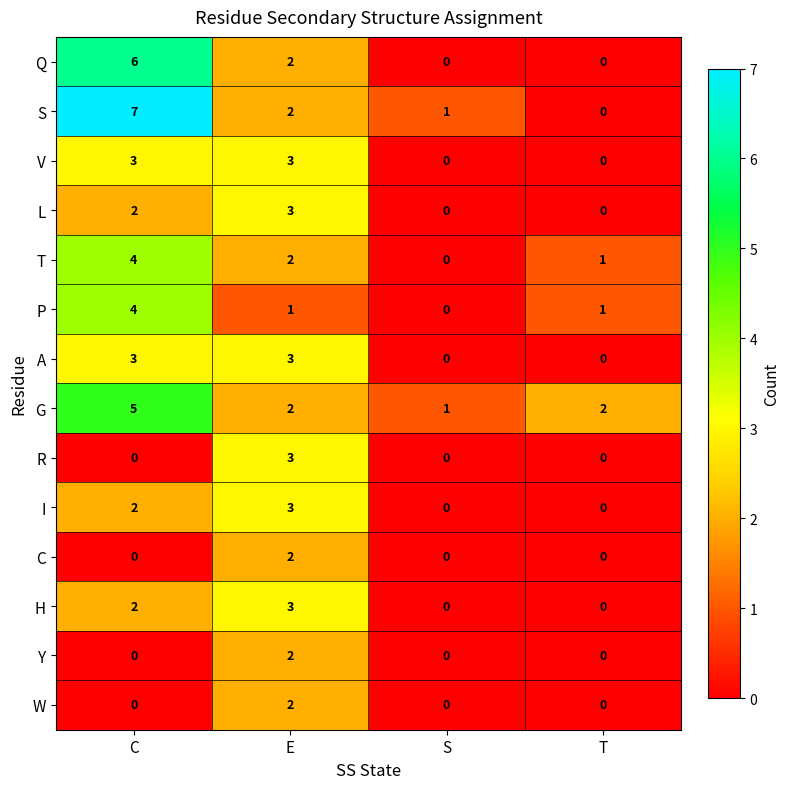

Count the number of categories in the chart.

4